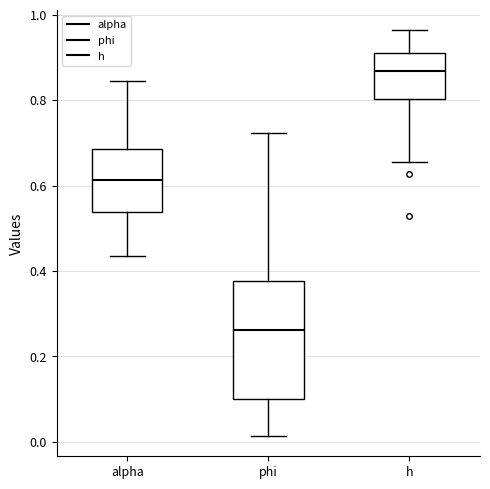

Reading left to right, read every box against the y-axis: the position of its median line, the range the box covers, and the ends of its whiskers. The values are not printed on the chart, so give them approximately, as read against the axis.

alpha: median 0.62, box 0.54 to 0.68, whiskers 0.44 to 0.84
phi: median 0.26, box 0.10 to 0.38, whiskers 0.02 to 0.72
h: median 0.86, box 0.80 to 0.92, whiskers 0.66 to 0.96